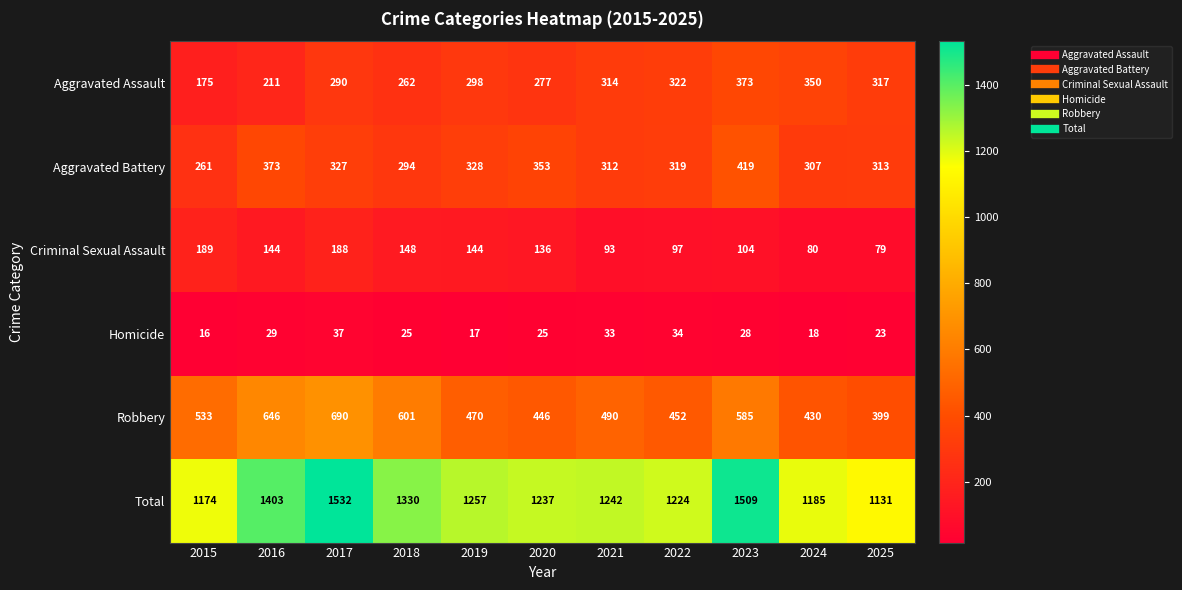

The value of Robbery at 2019 is 709. True or false?

False